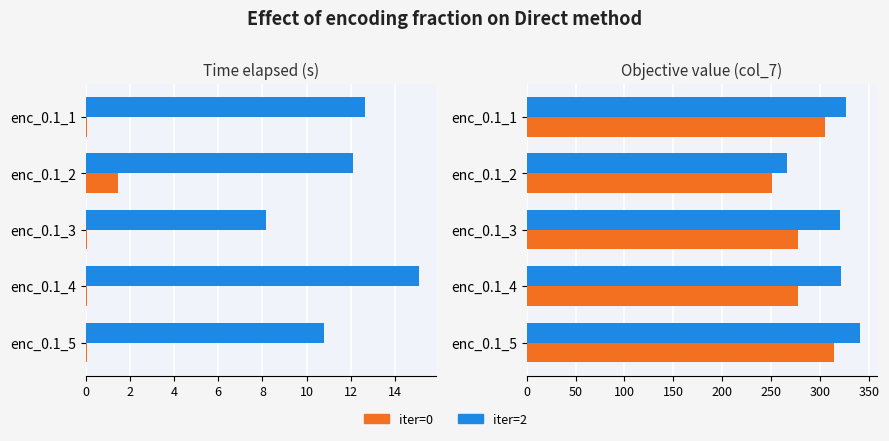

Which series has the largest total across all categories?

iter=2